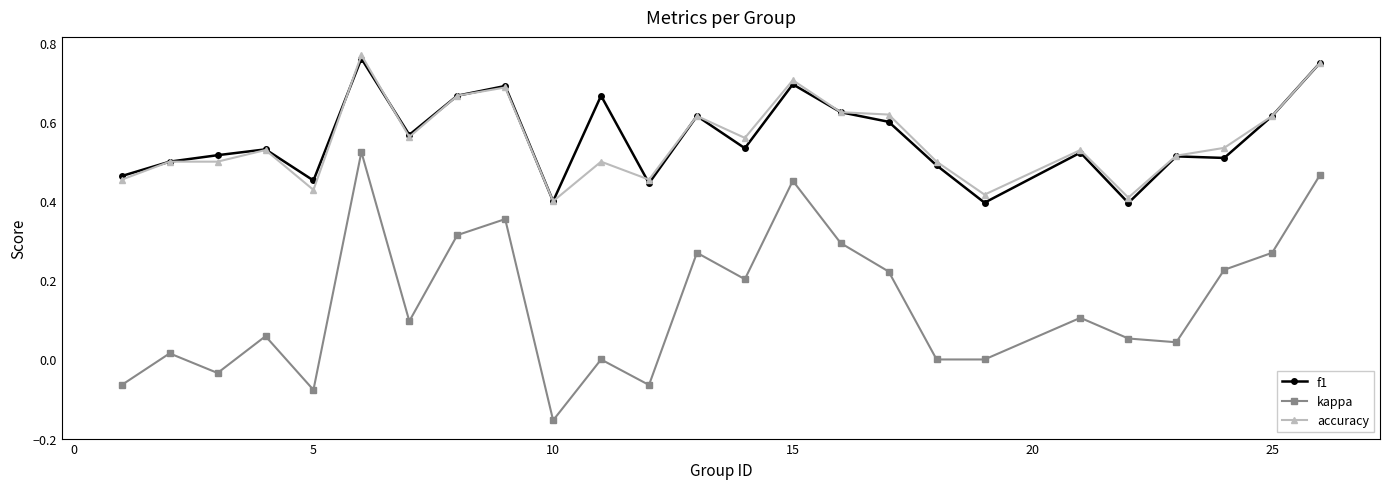

True or false: kappa and accuracy intersect in this chart.

False